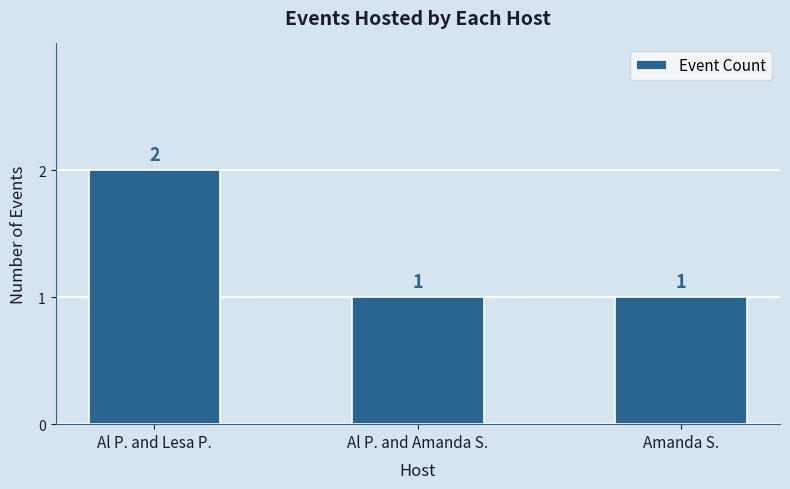

What value does the data have at Al P. and Amanda S.?

1